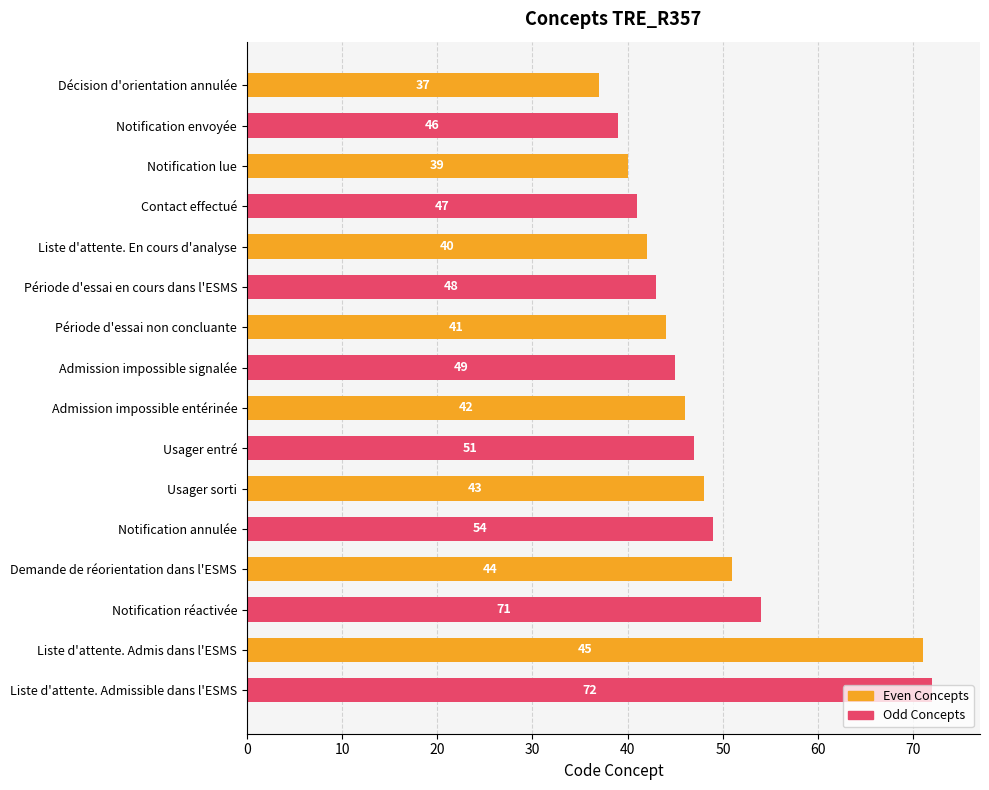

What is the approximate value of Even Concepts at Liste d'attente. En cours d'analyse, to the nearest 10?

40